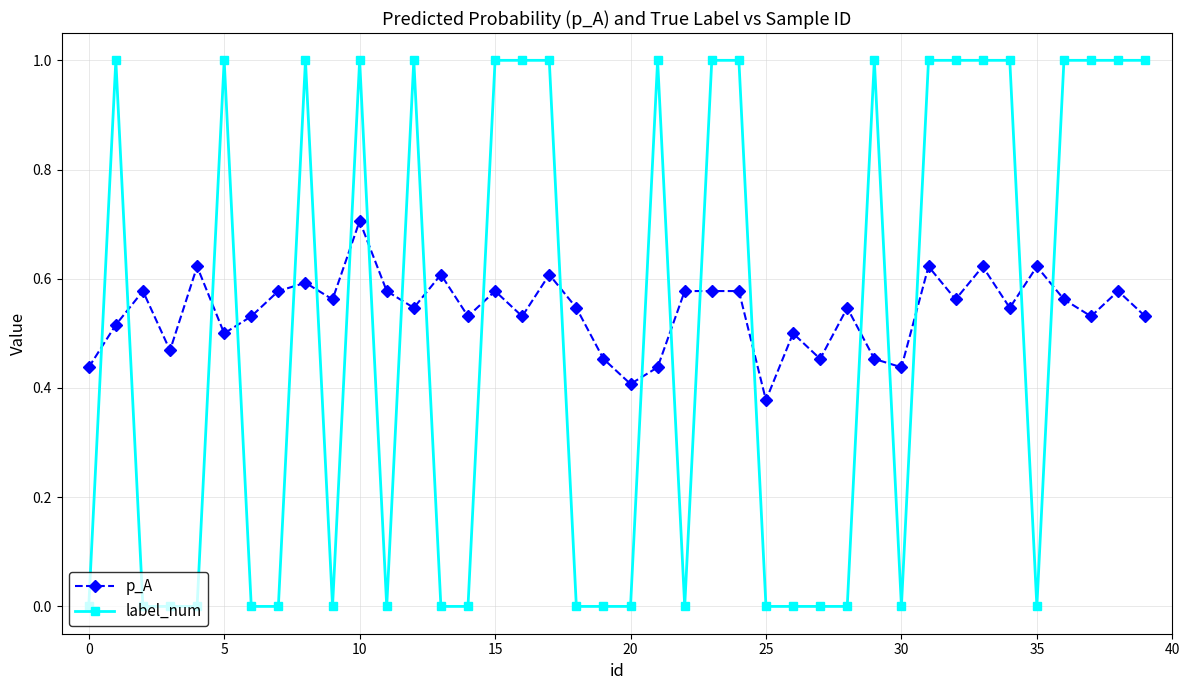

After their last crossing, which series has the higher values: p_A or label_num?

label_num